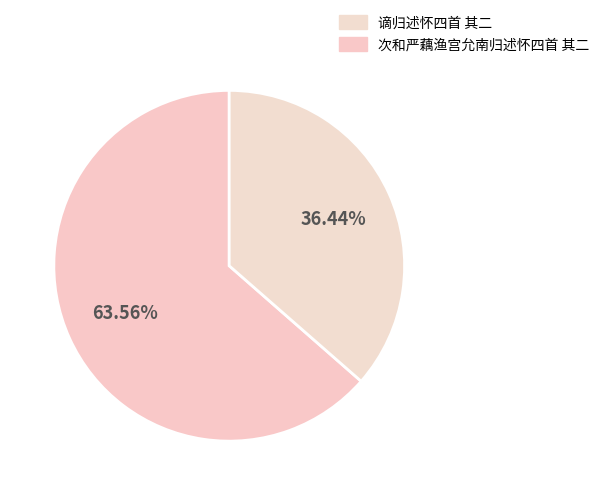

Rank the categories by value from highest to lowest.

次和严藕渔宫允南归述怀四首 其二, 谪归述怀四首 其二